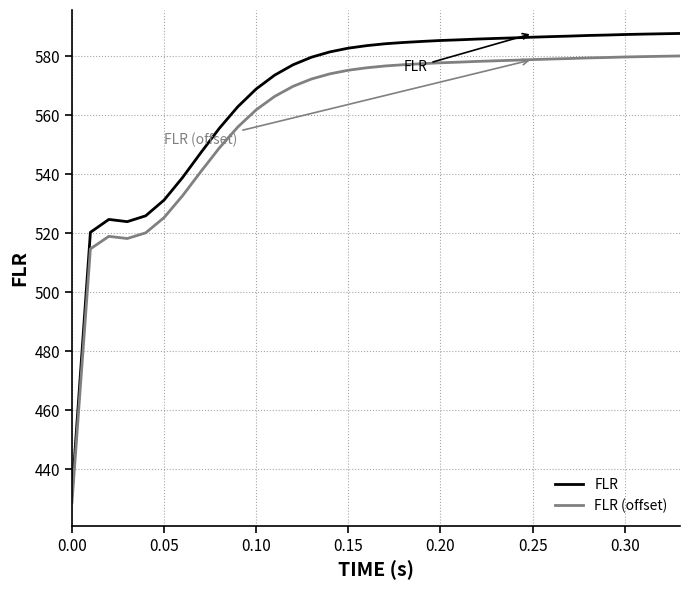

Which series has the largest total across all categories?

FLR